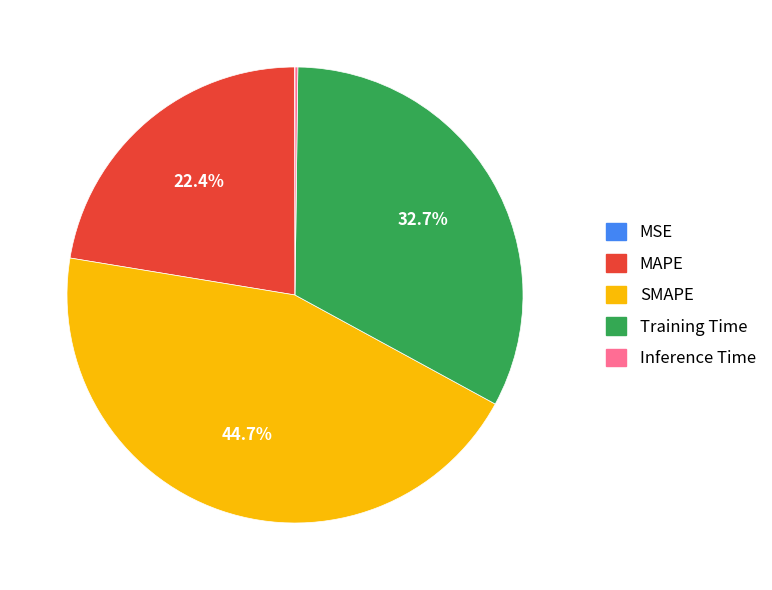

The MAPE slice represents 22% of the pie. True or false?

True